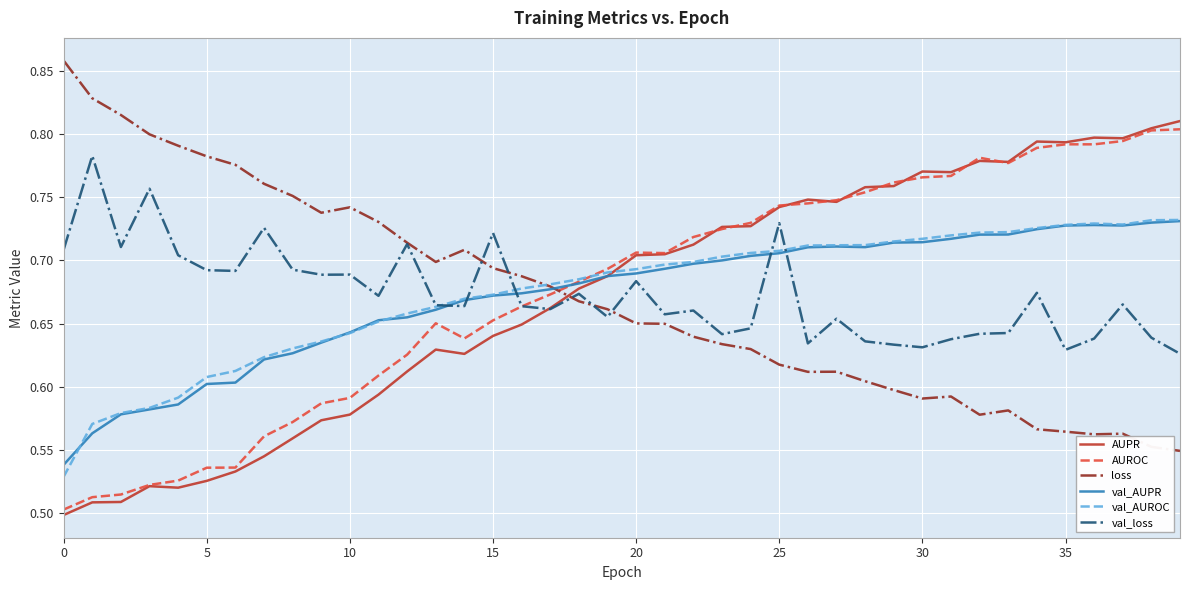

True or false: loss and val_AUROC cross at least once.

True